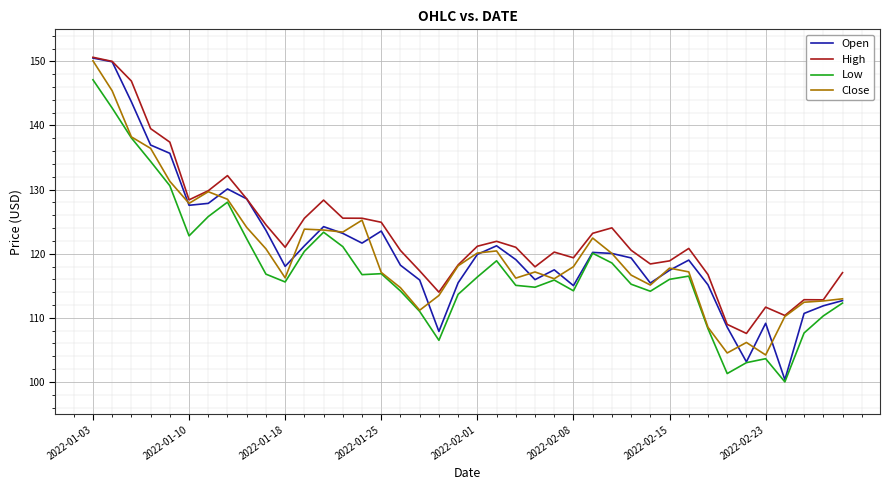

True or false: Low and High cross at least once.

False